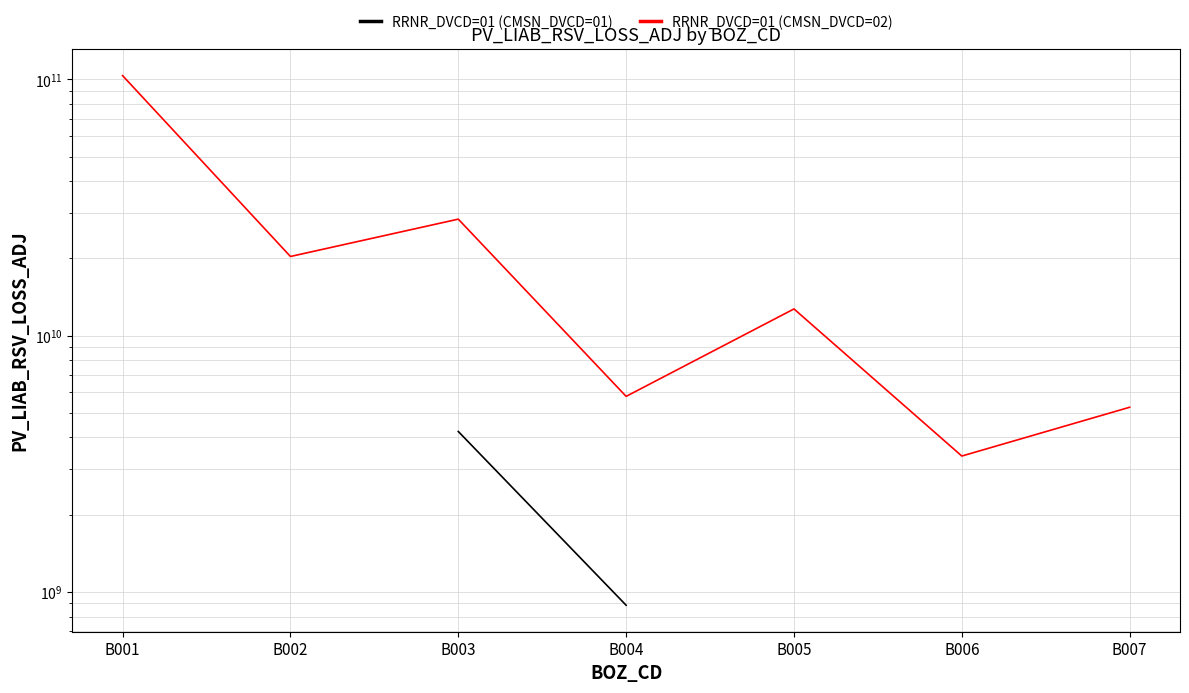

Is the value of RRNR_DVCD=01 (CMSN_DVCD=01) at B002 greater than the value of RRNR_DVCD=01 (CMSN_DVCD=02) at B002?

No